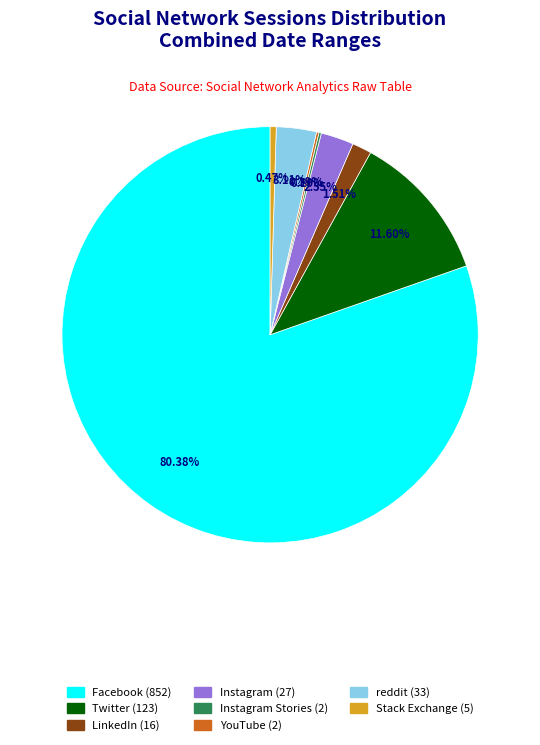

Is there any slice that represents more than half of the pie?

Yes